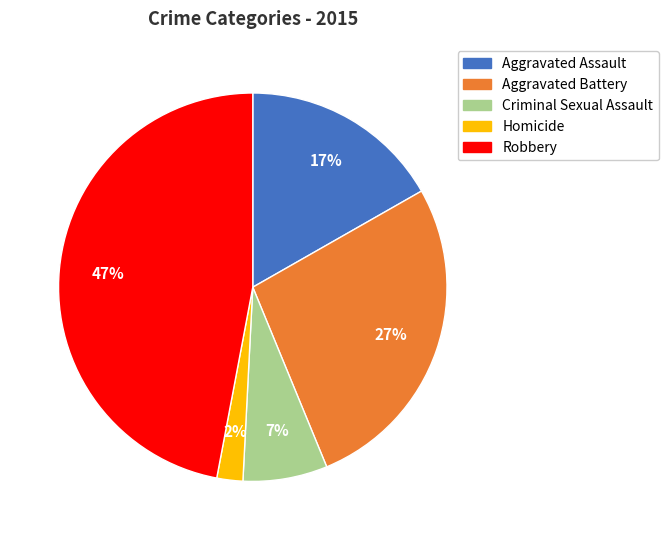

To the nearest percent, what percentage of the pie is Robbery?

47%